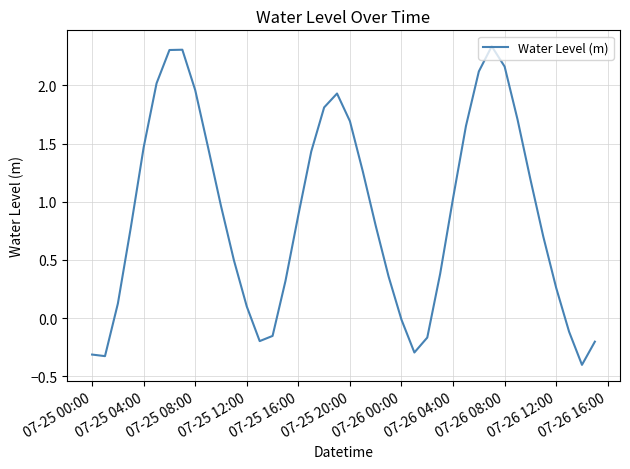

Does the chart display data point markers on the line(s)?

No